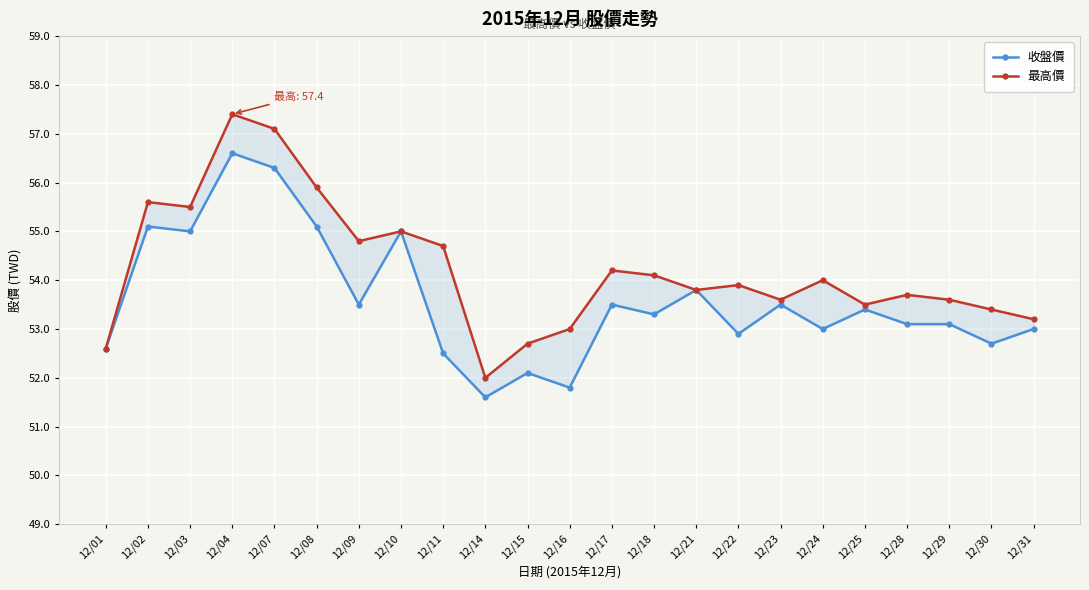

What is the difference between the 最高價 values at 12/22 and 12/21?

0.1